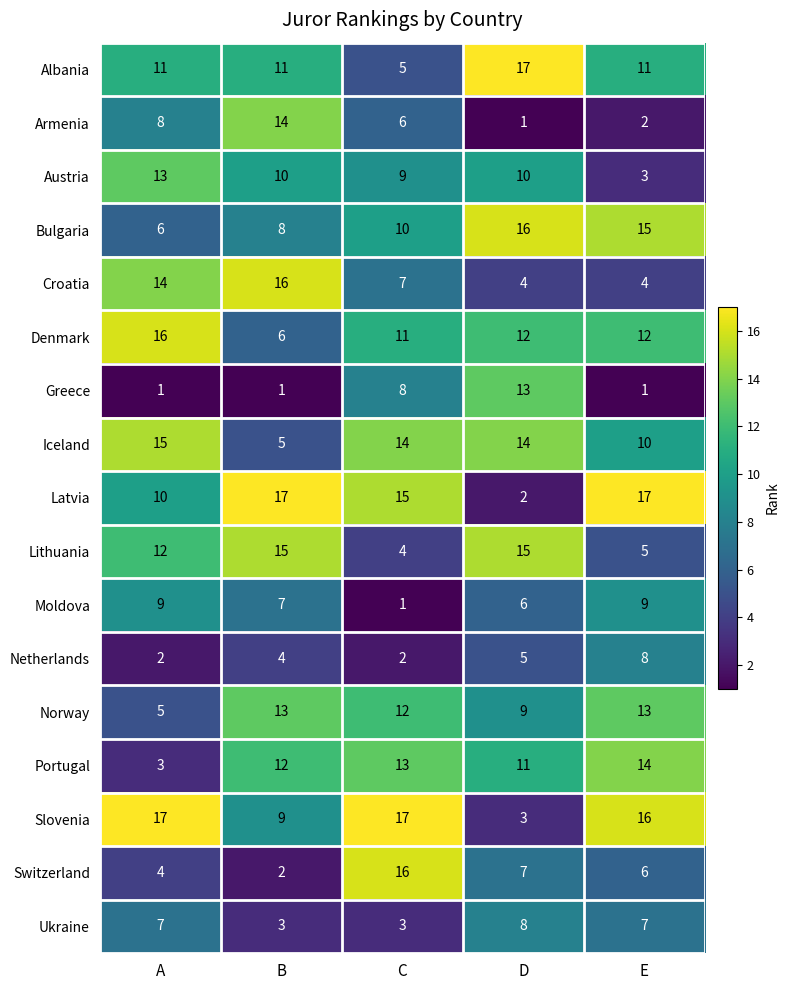

True or false: Armenia has a value of 0 at D.

False